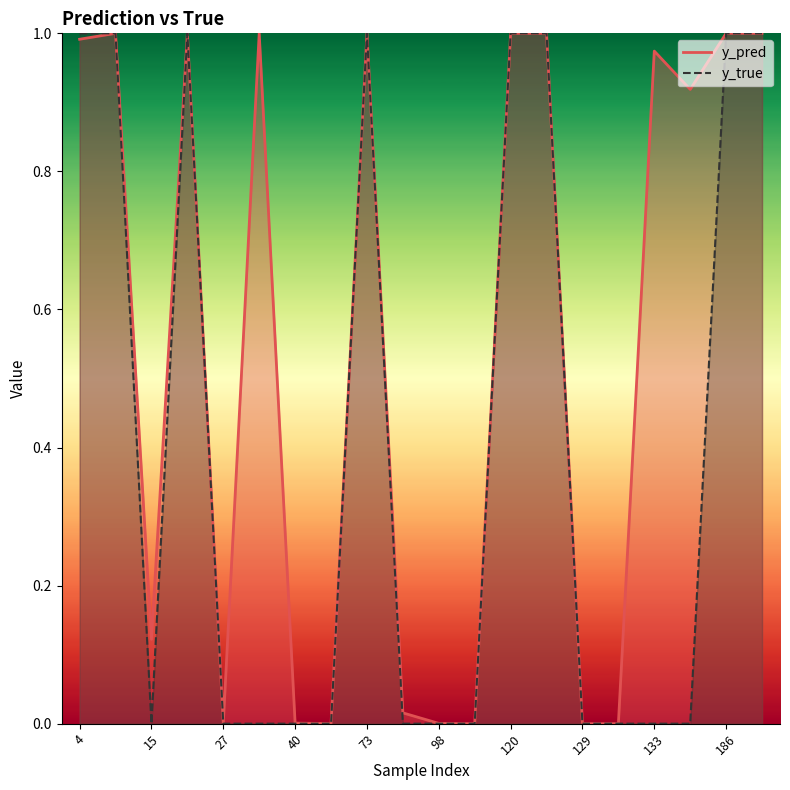

Rank the categories by y_pred value from highest to lowest.

122, 14, 73, 120, 186, 204, 34, 22, 4, 133, 147, 15, 82, 40, 27, 98, 51, 130, 129, 113